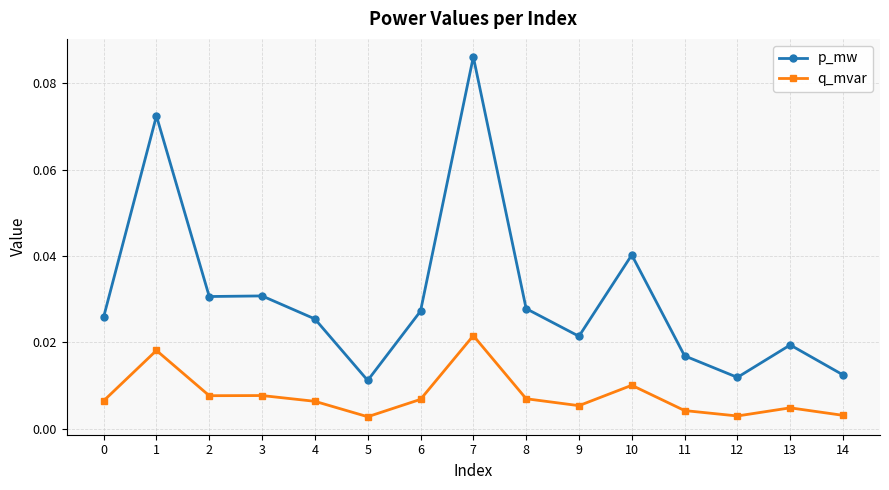

Between 1 and 6, which series saw the biggest shift?

p_mw